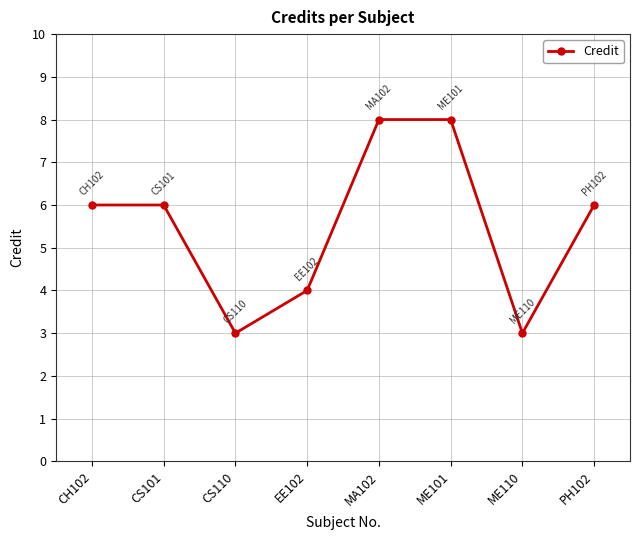

The chart shows a value of 3 at CS110. True or false?

True